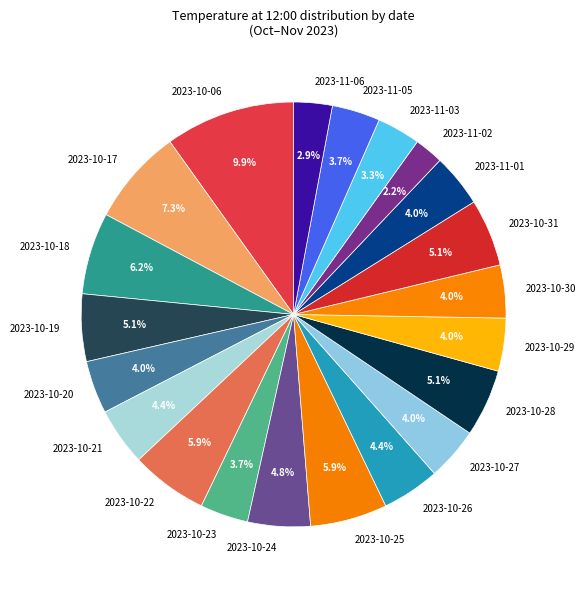

Which slice is the smallest?

2023-11-02